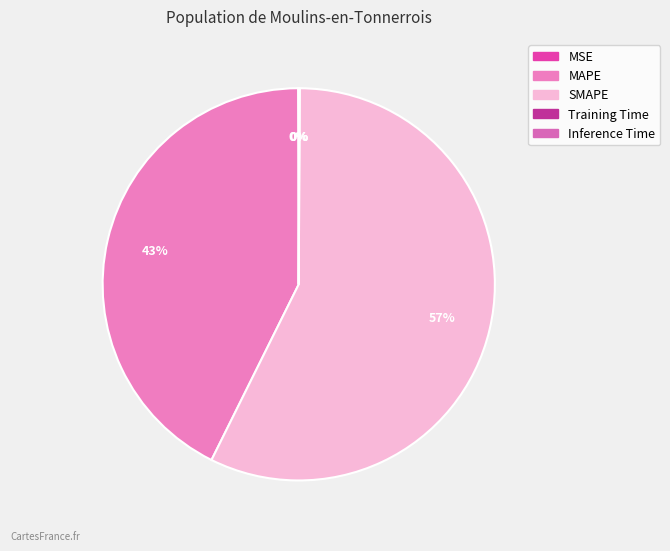

To the nearest percent, what is the difference between the largest and smallest slice percentages?

57%